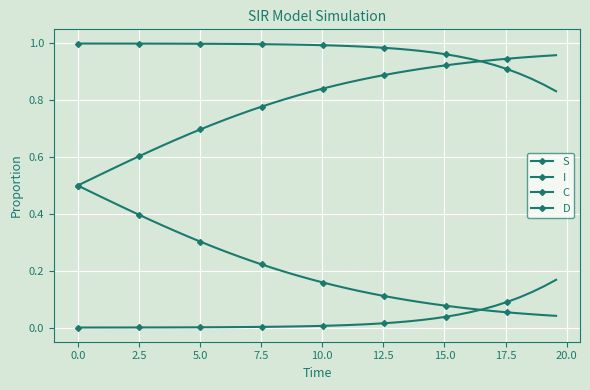

What is the difference between the maximum and minimum values in the D series?

0.5